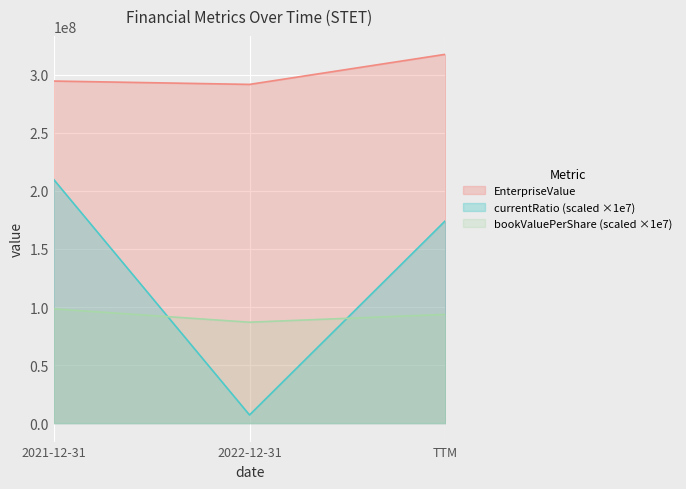

How many data points in currentRatio are less than 174235749?

1